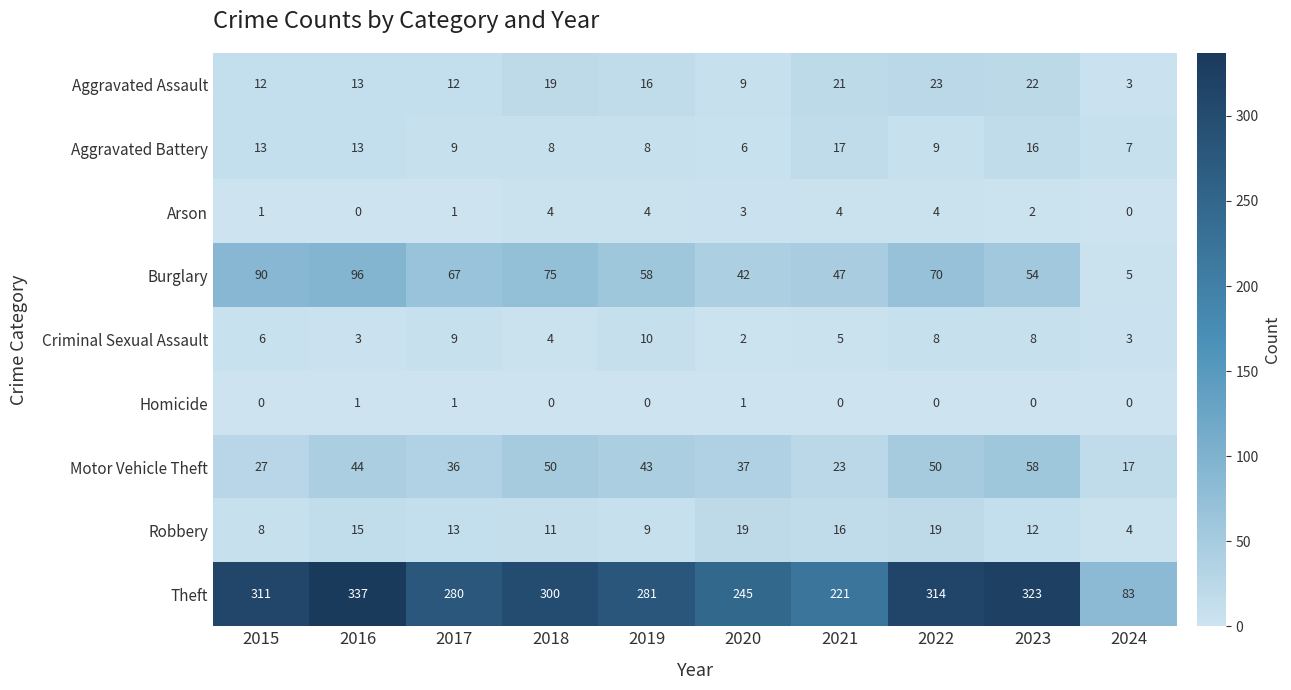

What is the difference between the Robbery values at 2015 and 2021?

8